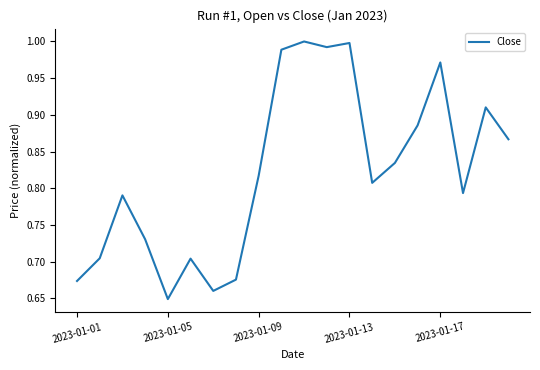

What is the difference between the maximum and minimum values?

0.4